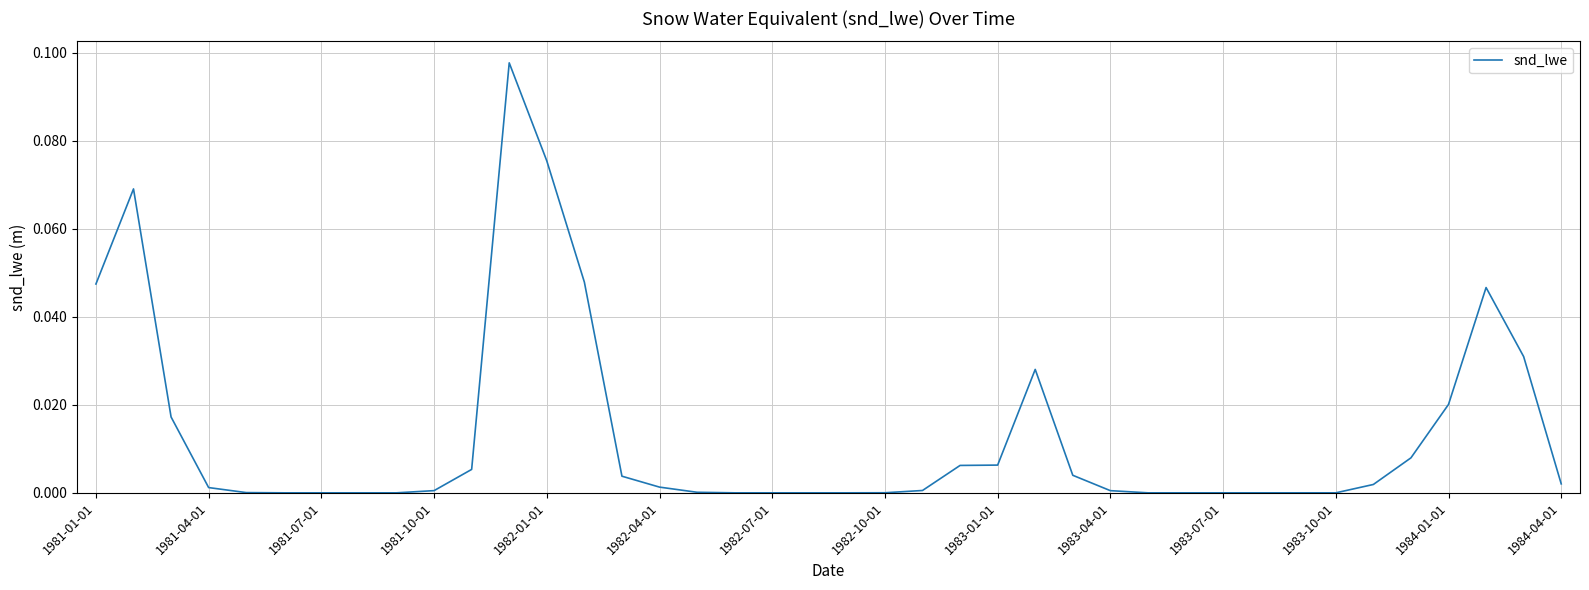

Which has a higher value, 1984-01-01 or 1981-07-01?

1984-01-01